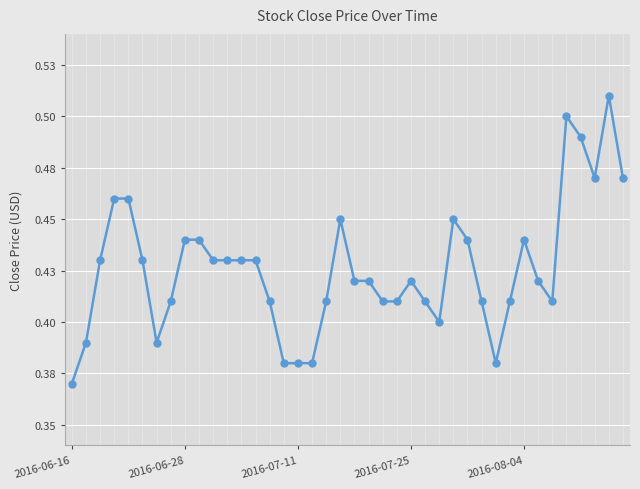

Does the chart have visible grid lines?

Yes